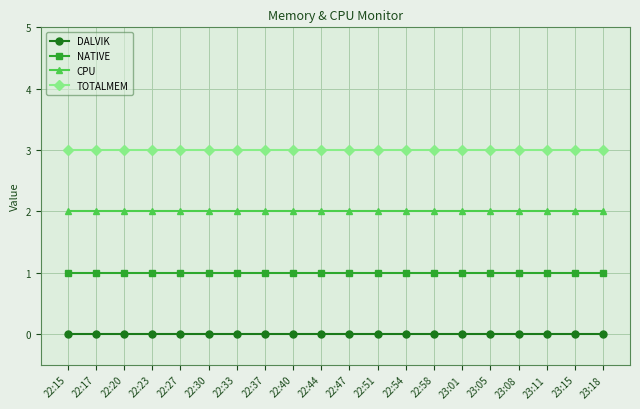

How many categories are shown in the chart?

20